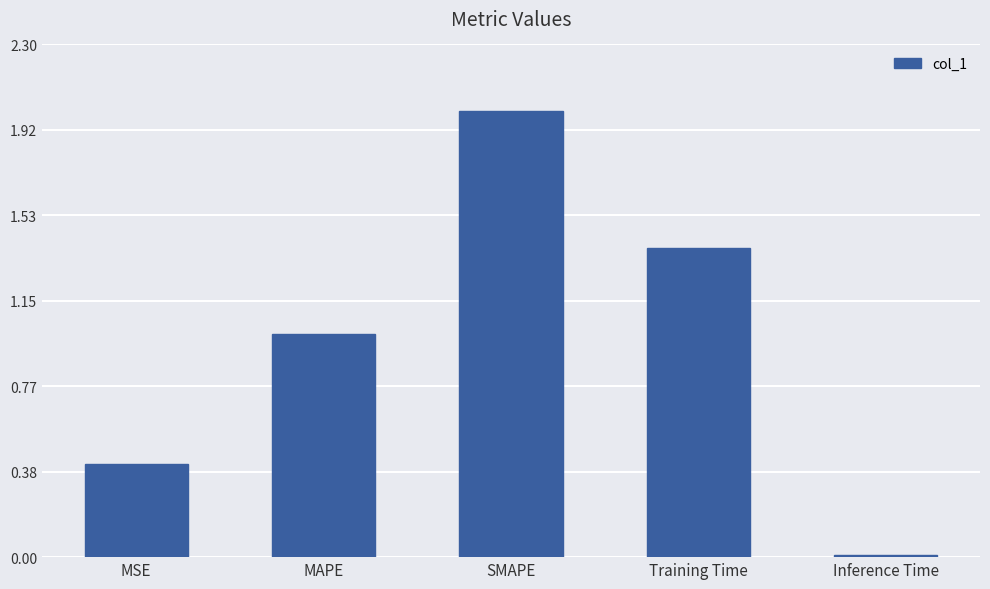

Between MAPE and Inference Time, which is larger?

MAPE